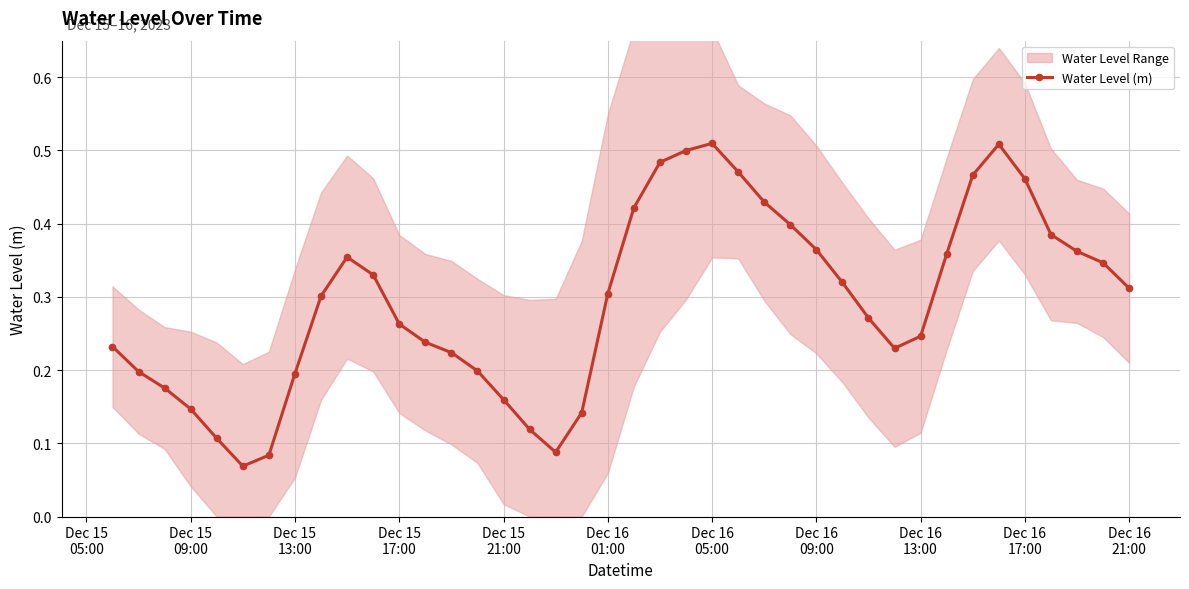

How many Water Level (m) values are between 0 and 1?

40